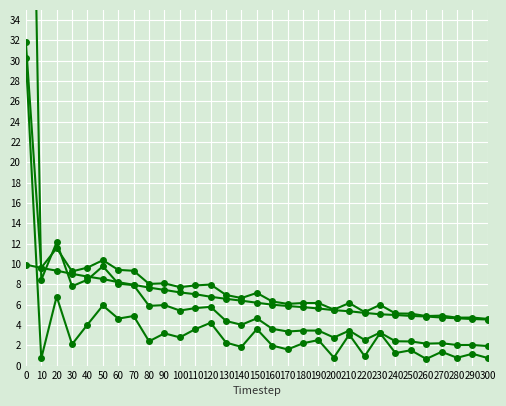

Where is residual_norm nearest to the value 18?

20